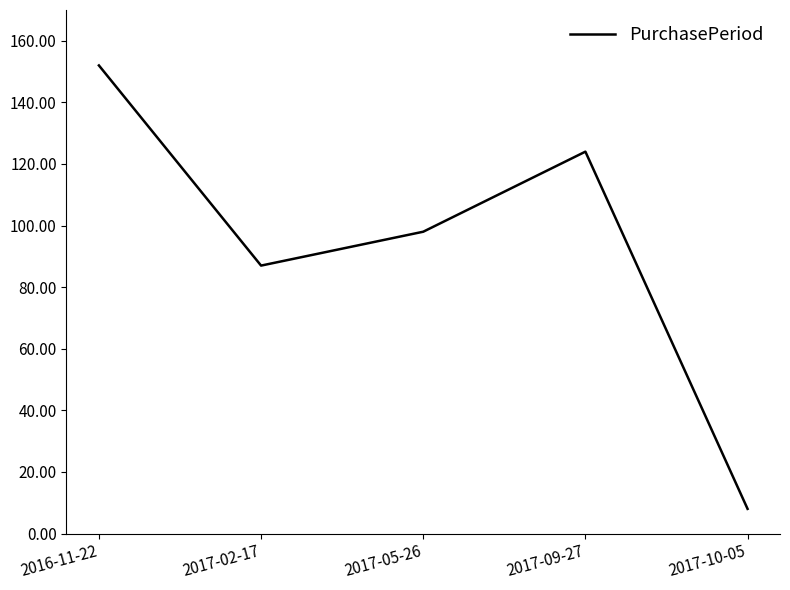

How many interior local valleys (lower than both neighbors) does the data have?

1